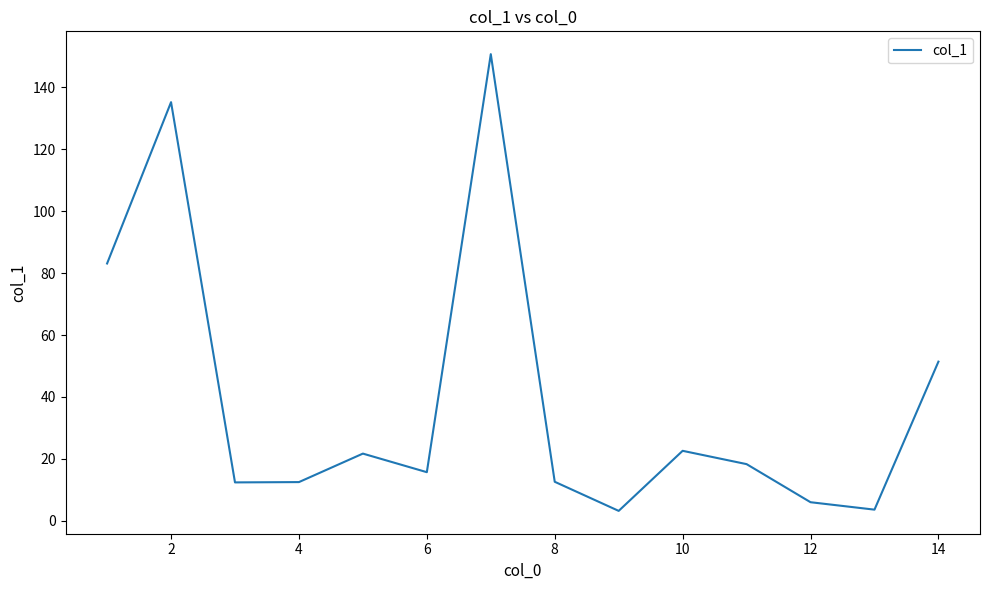

What is the greatest value displayed?

150.7